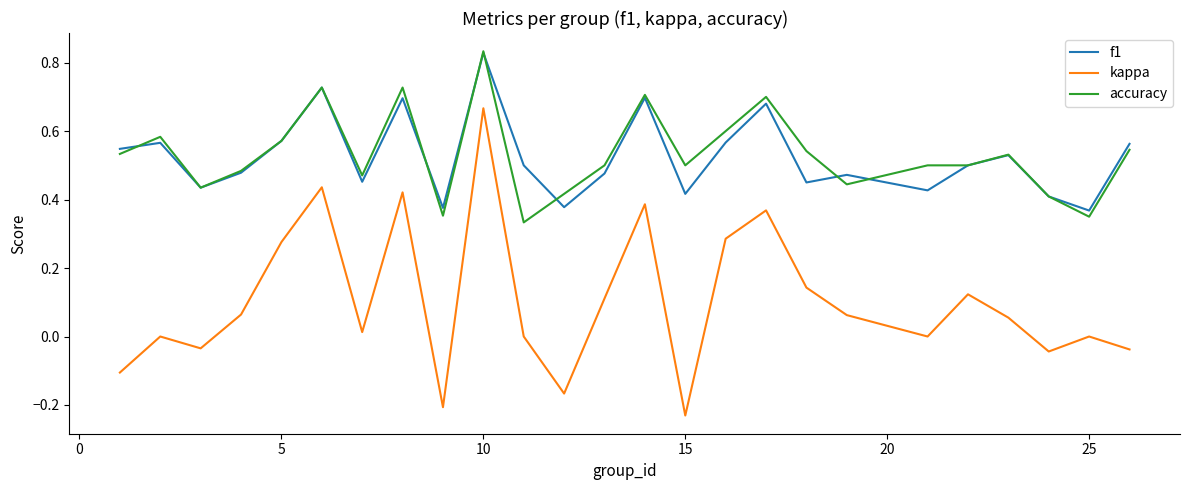

How many interior local valleys does the f1 series have?

8